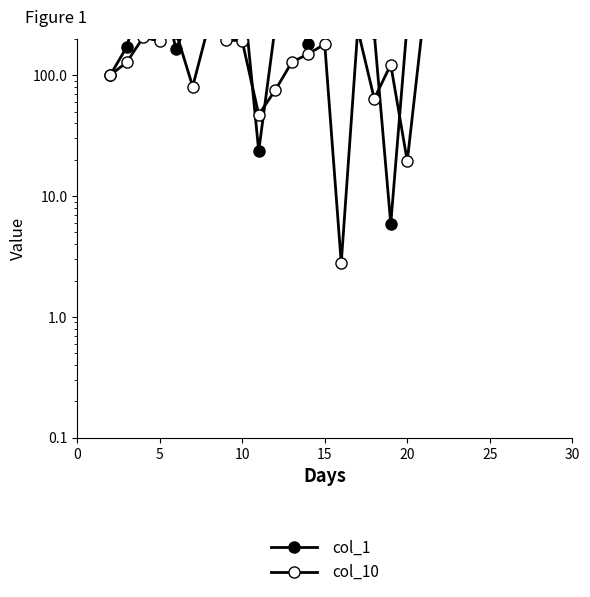

Reading left to right, transcribe all the data shown in this chart.

col_1: 100.0	170.6	517.6	535.3	164.7	352.9	376.5	452.9	588.2	23.5	252.9	323.5	182.4	705.9	382.4	605.9	223.5	5.9	270.6	570.6
col_10: 100.0	127.8	205.6	191.7	225.0	80.6	269.4	197.2	191.7	47.2	75.0	127.8	150.0	180.6	2.8	238.9	63.9	122.2	19.4	313.9